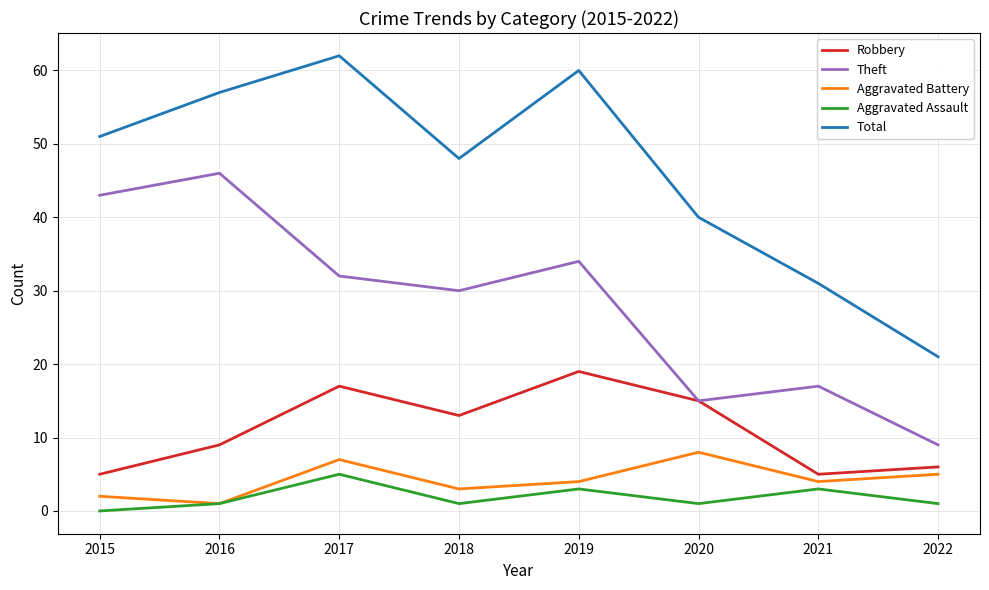

What is the sum of all Aggravated Battery values?

34